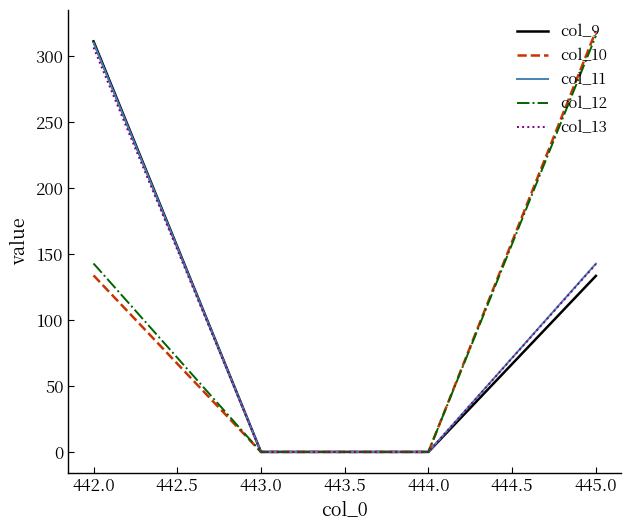

What is the difference between the maximum and minimum values in the col_11 series?

310.0